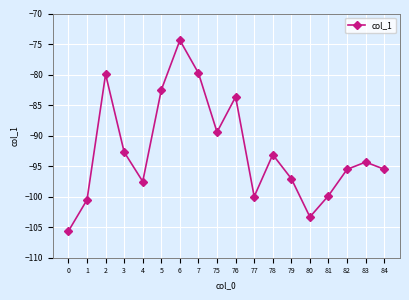

At which label is the value closest to -90?

75